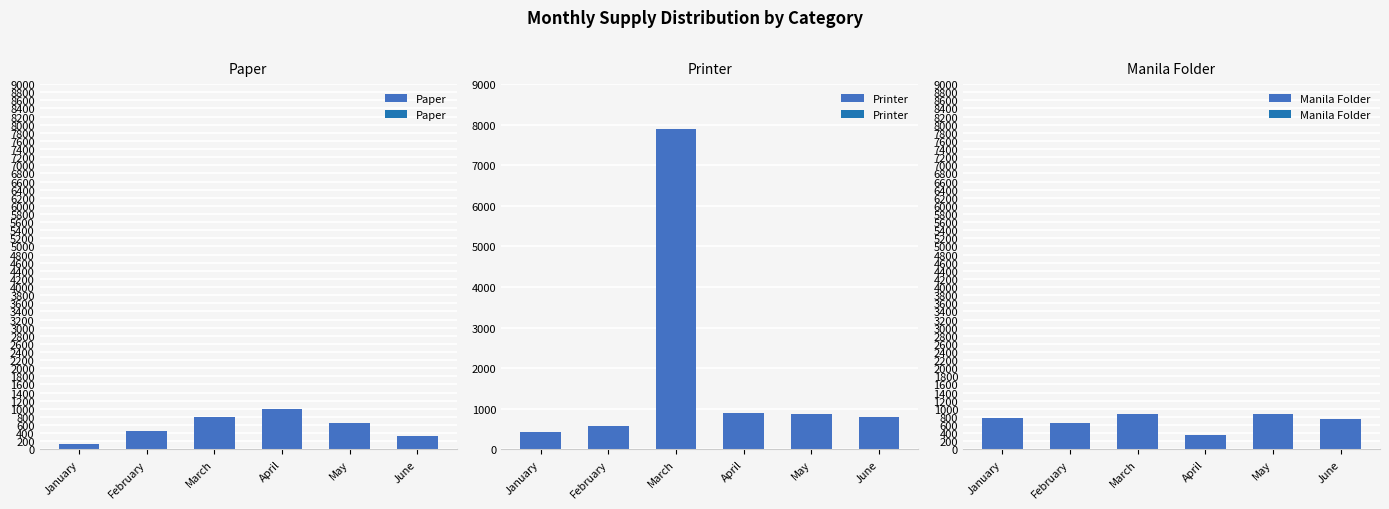

What is the maximum value shown in the chart?

7885